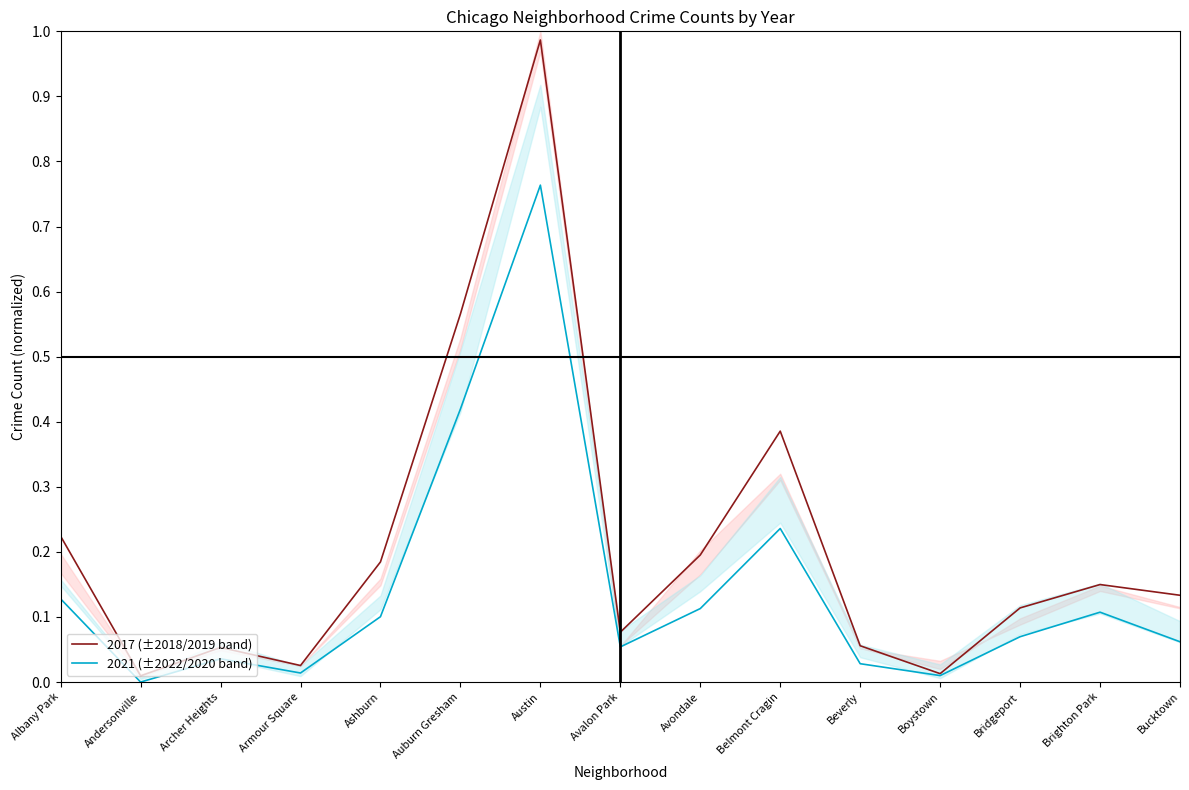

Reading left to right, extract all data points from this chart.

2017 (±2018/2019 band): 0.2	0.0	0.1	0.0	0.2	0.6	1.0	0.1	0.2	0.4	0.1	0.0	0.1	0.1	0.1
2021 (±2022/2020 band): 0.1	0.0	0.0	0.0	0.1	0.4	0.8	0.1	0.1	0.2	0.0	0.0	0.1	0.1	0.1